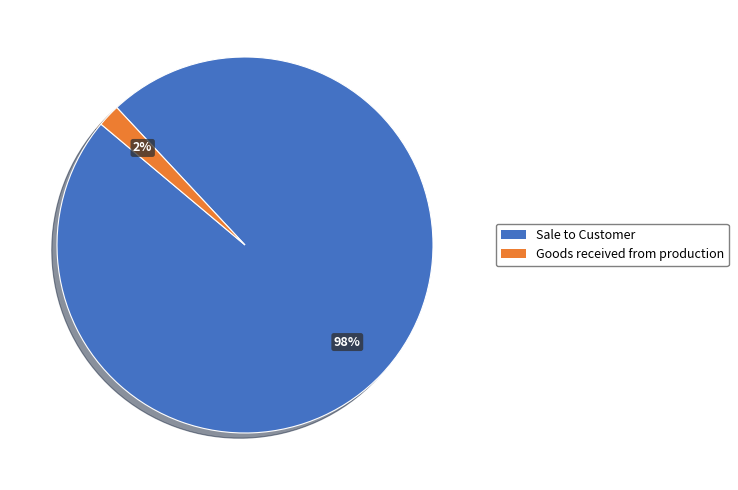

Between Sale to Customer and Goods received from production, which is larger?

Sale to Customer